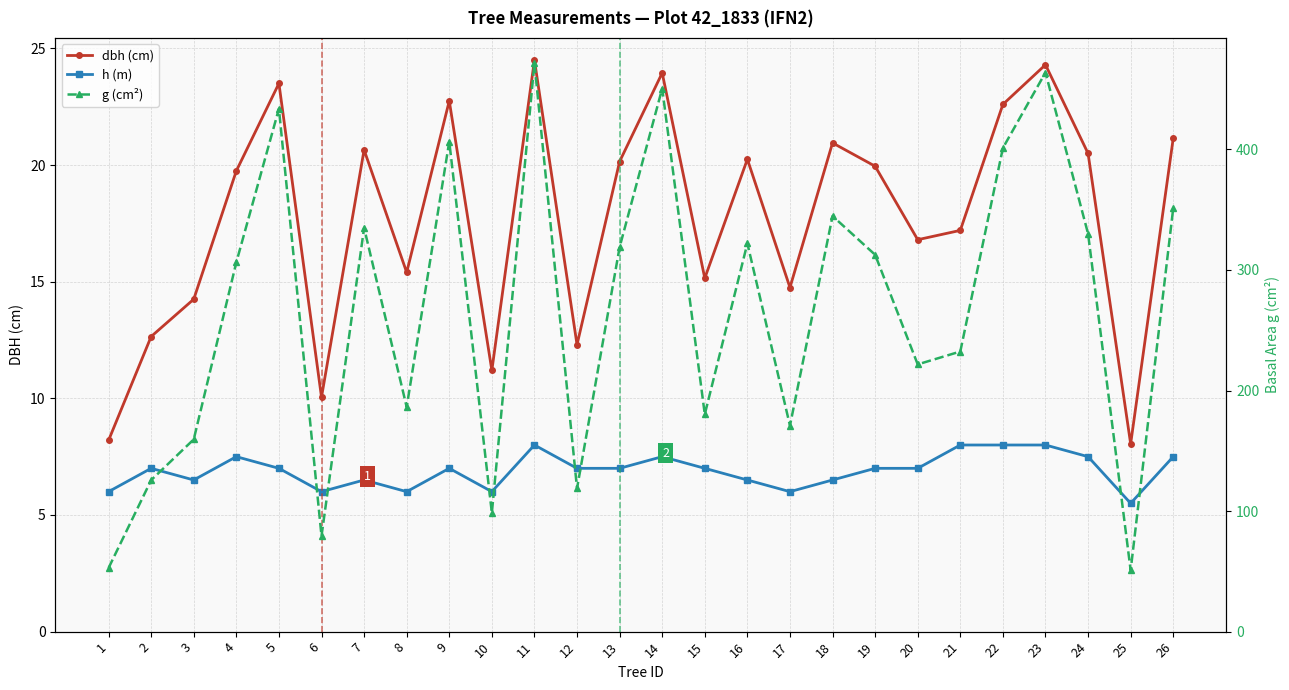

True or false: dbh (cm) and g (cm²) cross at least once.

False